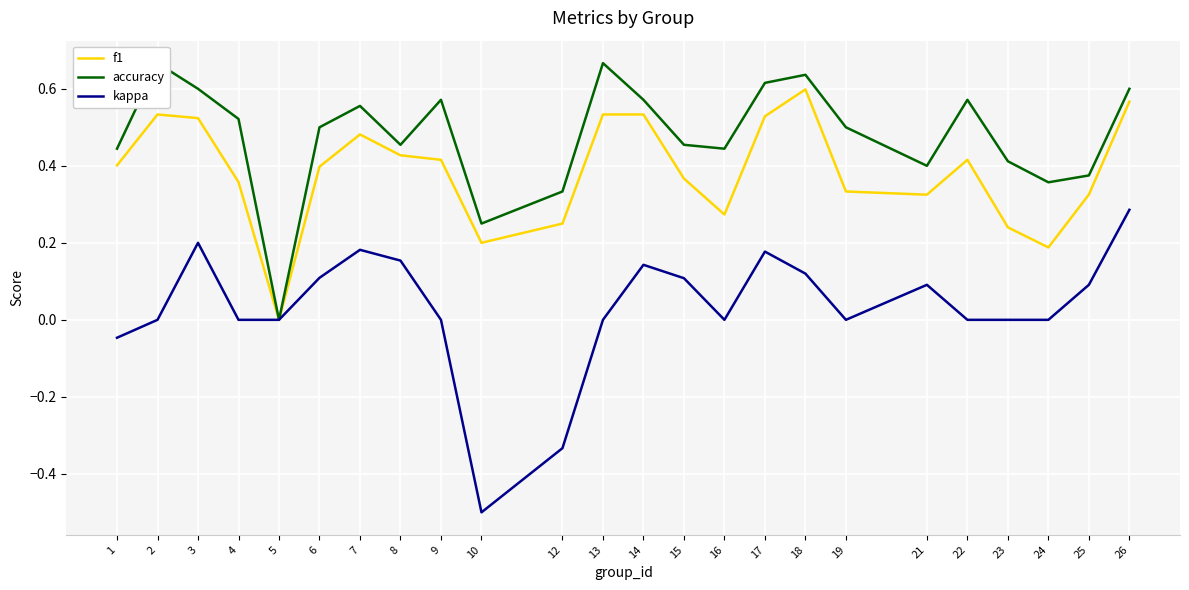

What is the value of the f1 point at the 23rd from the left?

0.3